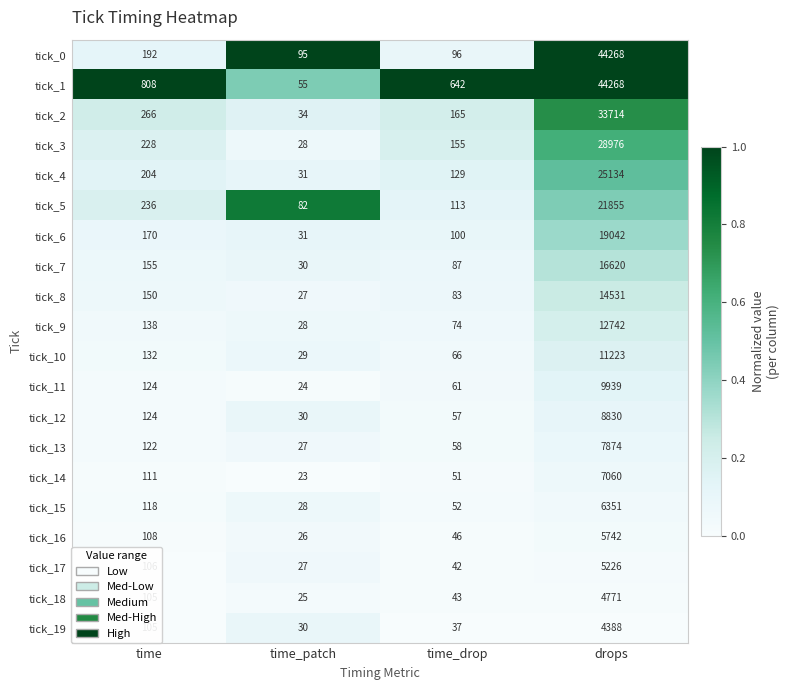

Which series has the largest total across all categories?

tick_1